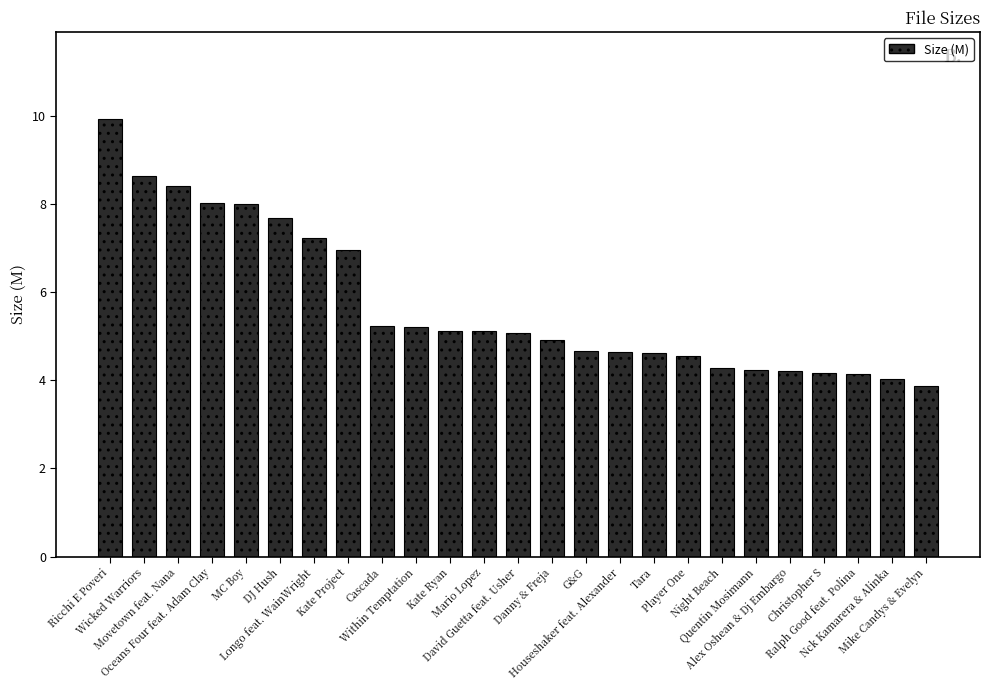

Is it true that the value at Ralph Good feat. Polina is 7.3?

False